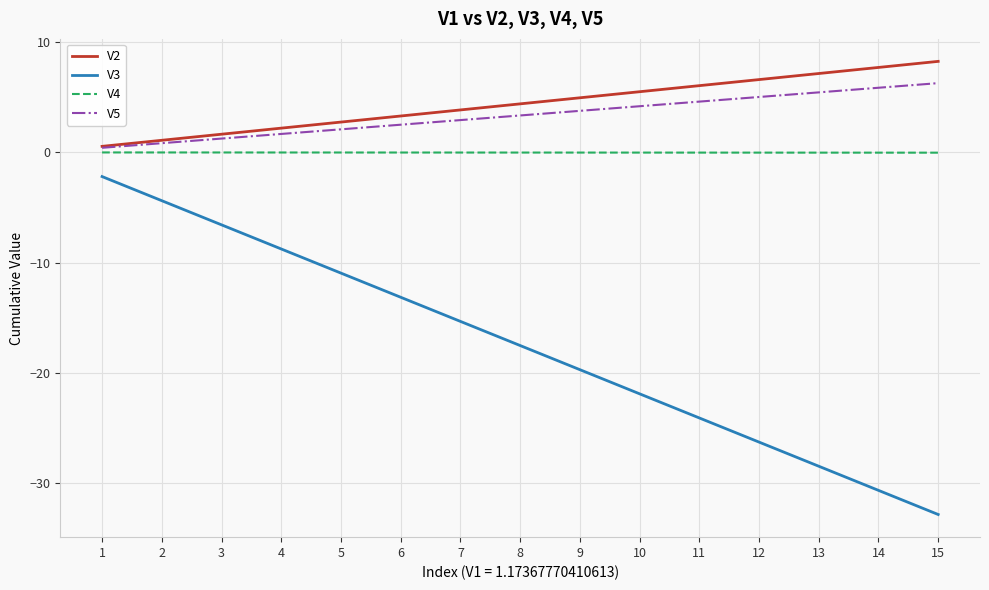

List the series in order of their peak value, lowest first.

V3, V4, V5, V2